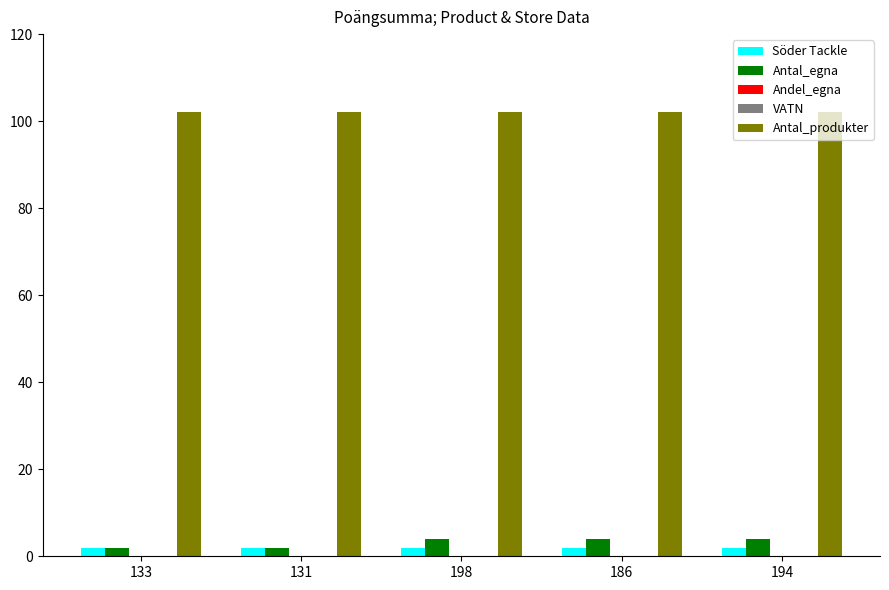

What is the sum of all Antal_produkter values?

510.0